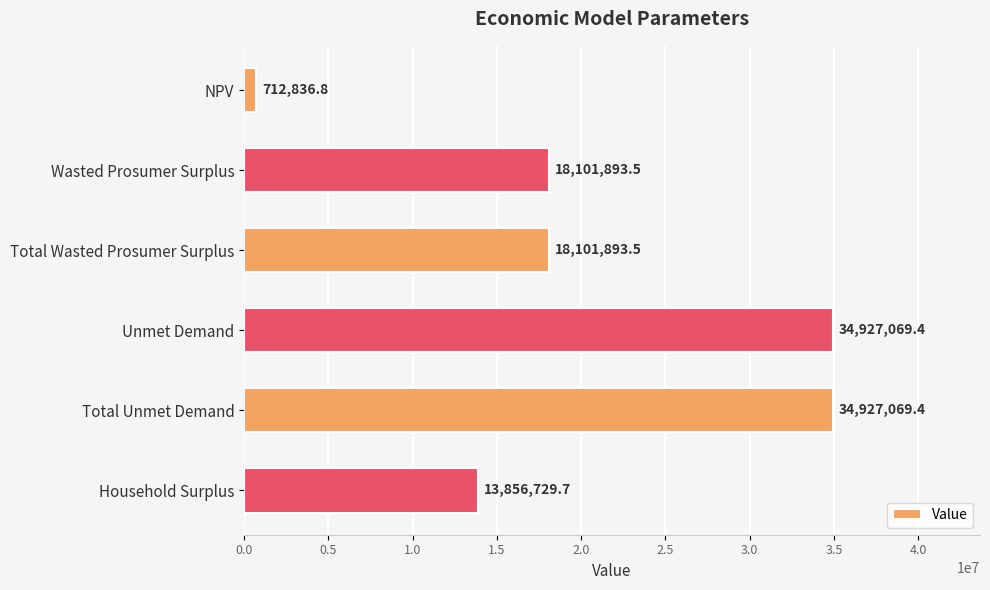

What value does the data have at Total Unmet Demand?

34927069.4